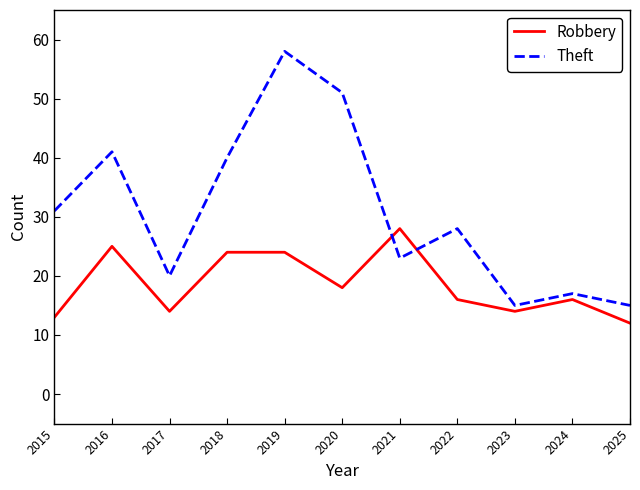

Which category has the lowest value across all series?

2025